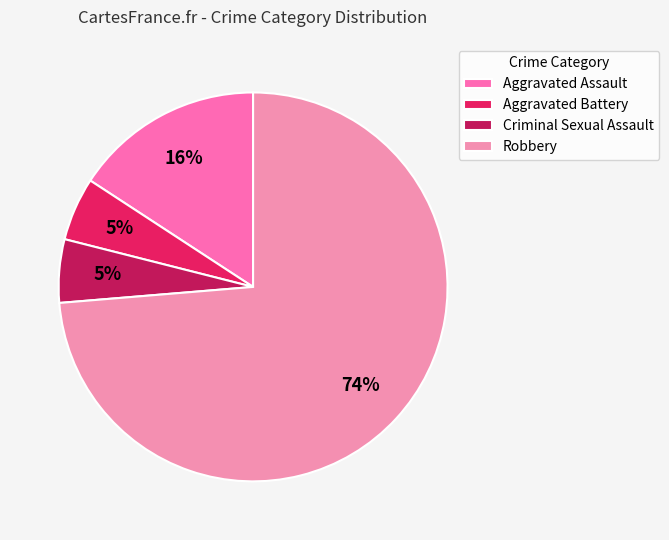

How many slices are in this pie chart?

4